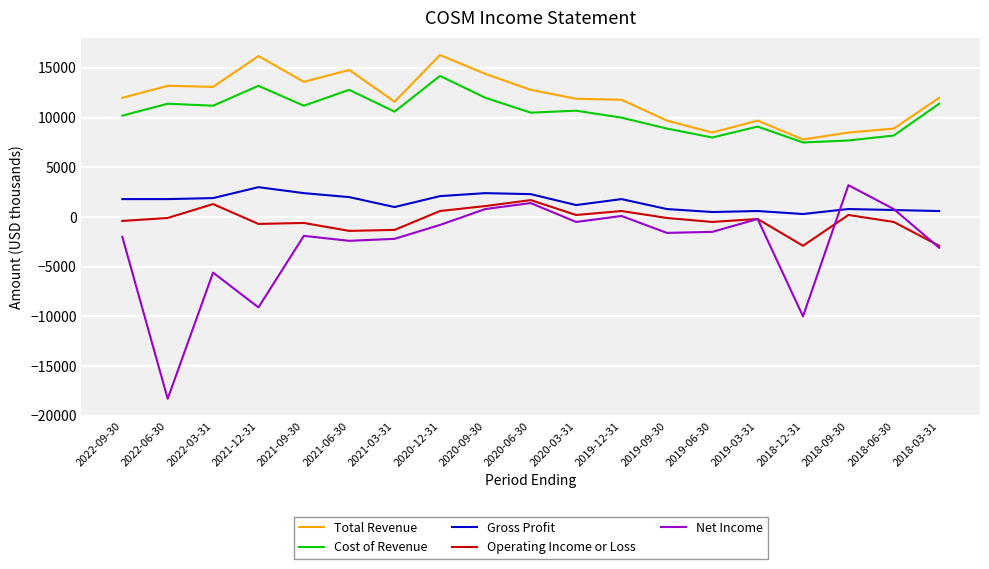

At which category does the chart reach its minimum across all series?

2022-06-30